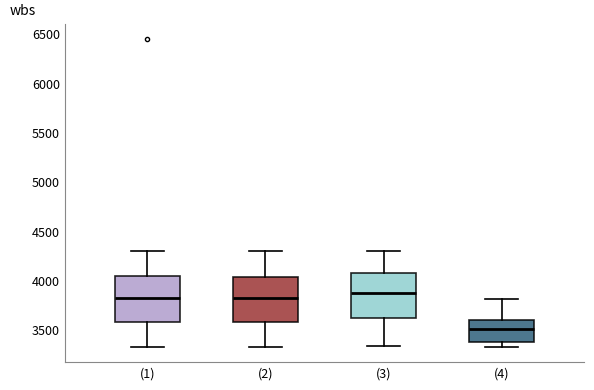

Reading left to right, transcribe this box plot: for each box, give where its median line is, the range the box spans, and where its two whiskers end, as read against the y-axis. The values are not printed on the chart, so give them approximately, as read against the axis.

(1): median 3800, box 3600 to 4050, whiskers 3350 to 4300
(2): median 3800, box 3600 to 4050, whiskers 3350 to 4300
(3): median 3850, box 3600 to 4050, whiskers 3350 to 4300
(4): median 3500, box 3350 to 3600, whiskers 3350 (just below the box's lower edge) to 3800